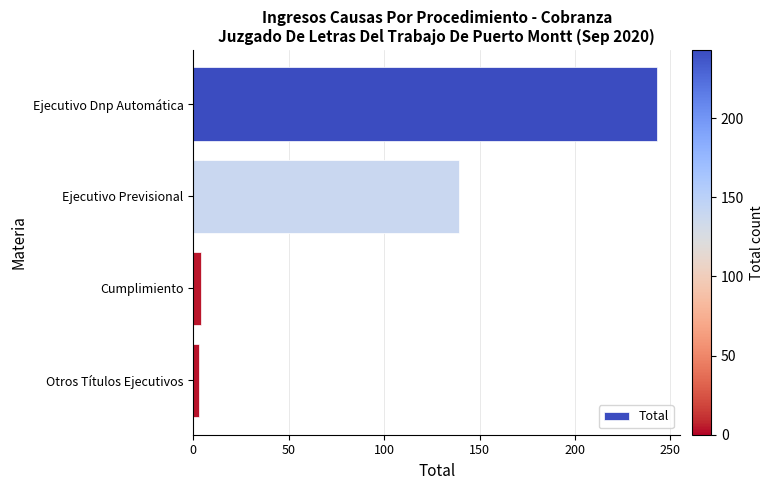

Count the number of data series in this chart.

1